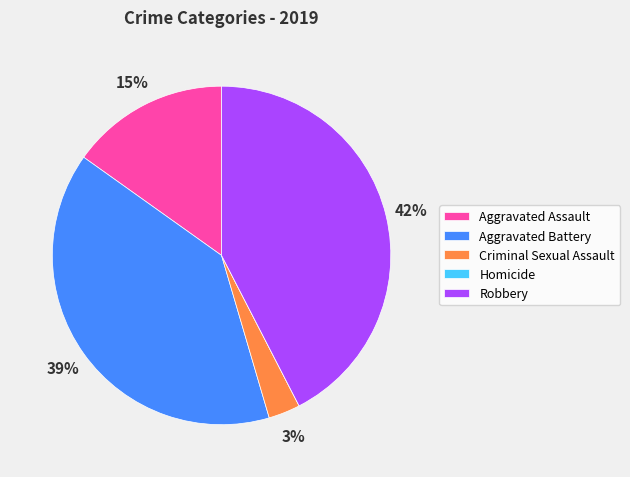

What percentage is the Robbery slice, to the nearest percent?

42%